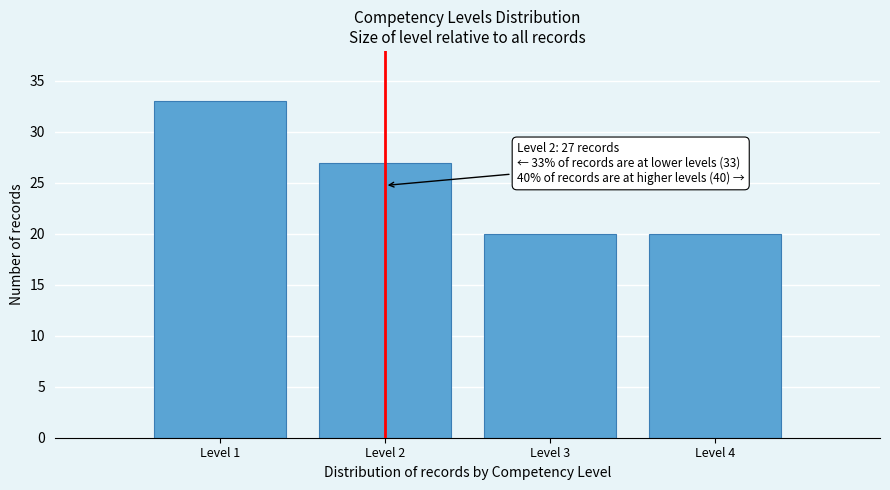

Over which range of the x-axis is the bar tallest?

0.5 to 1.5